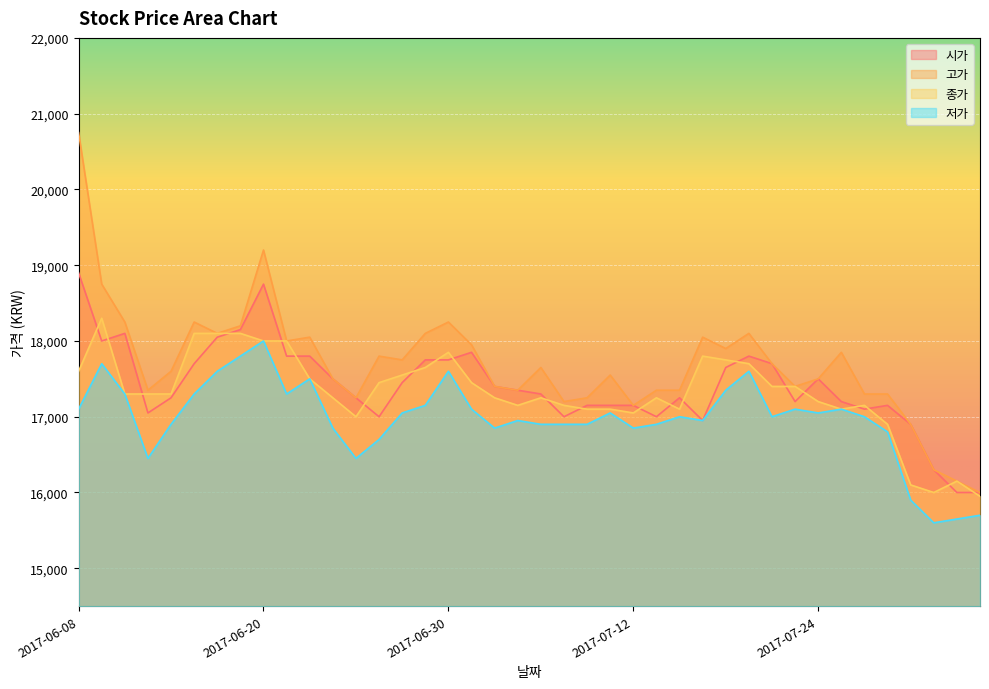

At which category does the chart reach its peak across all series?

2017-06-08